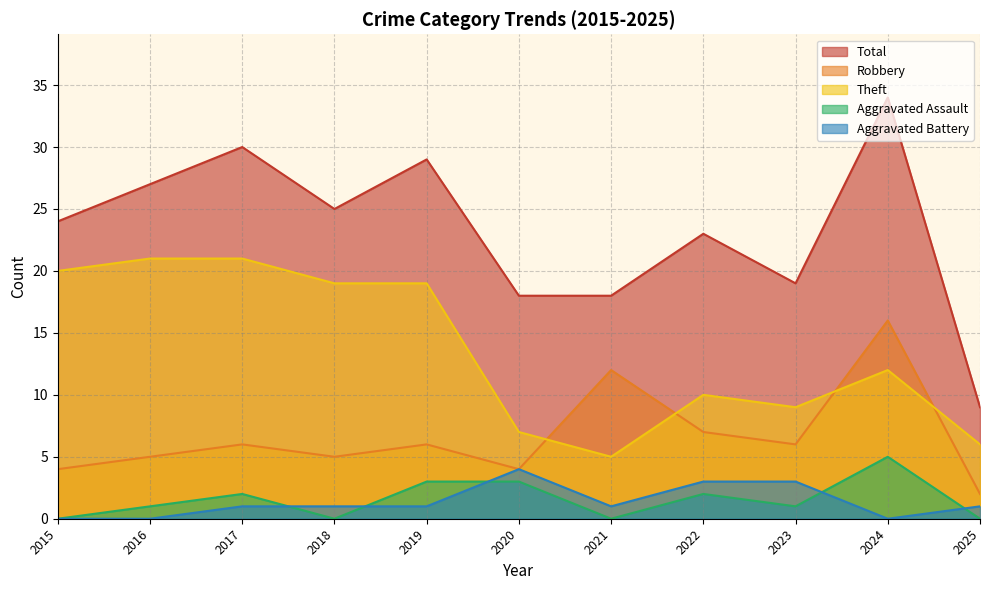

List the labels in order of Theft value, largest first.

2016, 2017, 2015, 2018, 2019, 2024, 2022, 2023, 2020, 2025, 2021